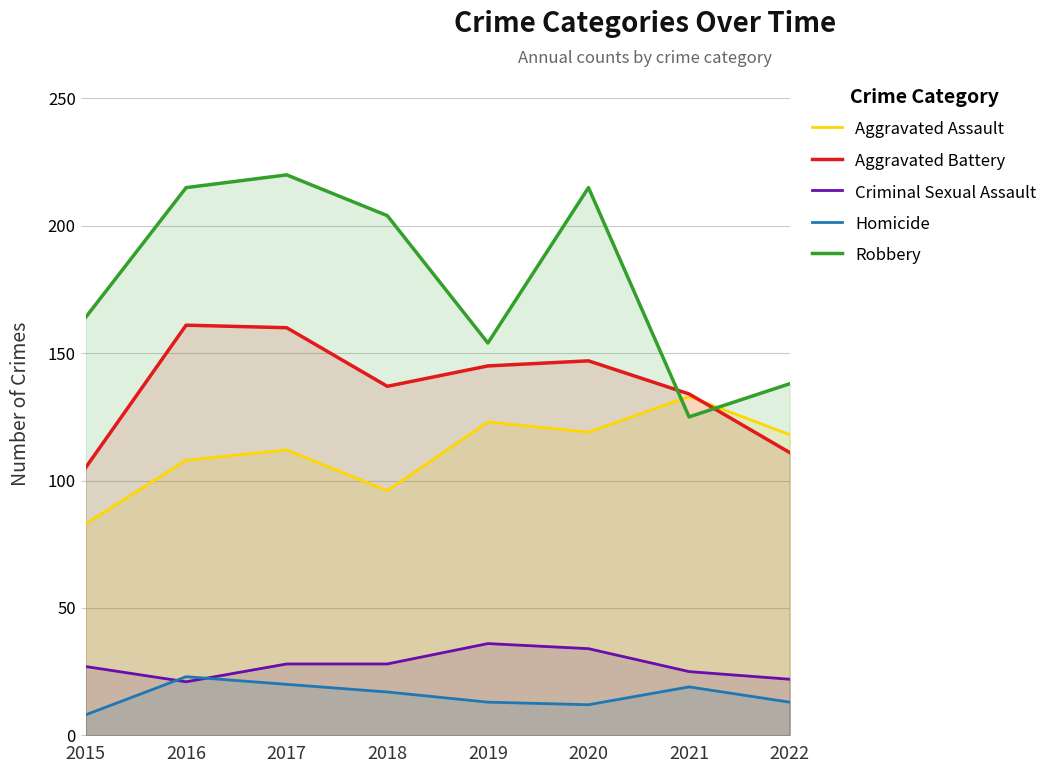

What is the difference between the highest and lowest values at 2020?

203